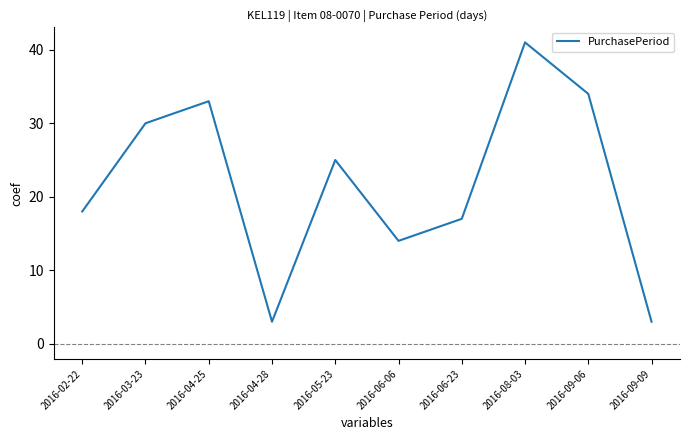

How many interior local valleys (lower than both neighbors) does the data have?

2